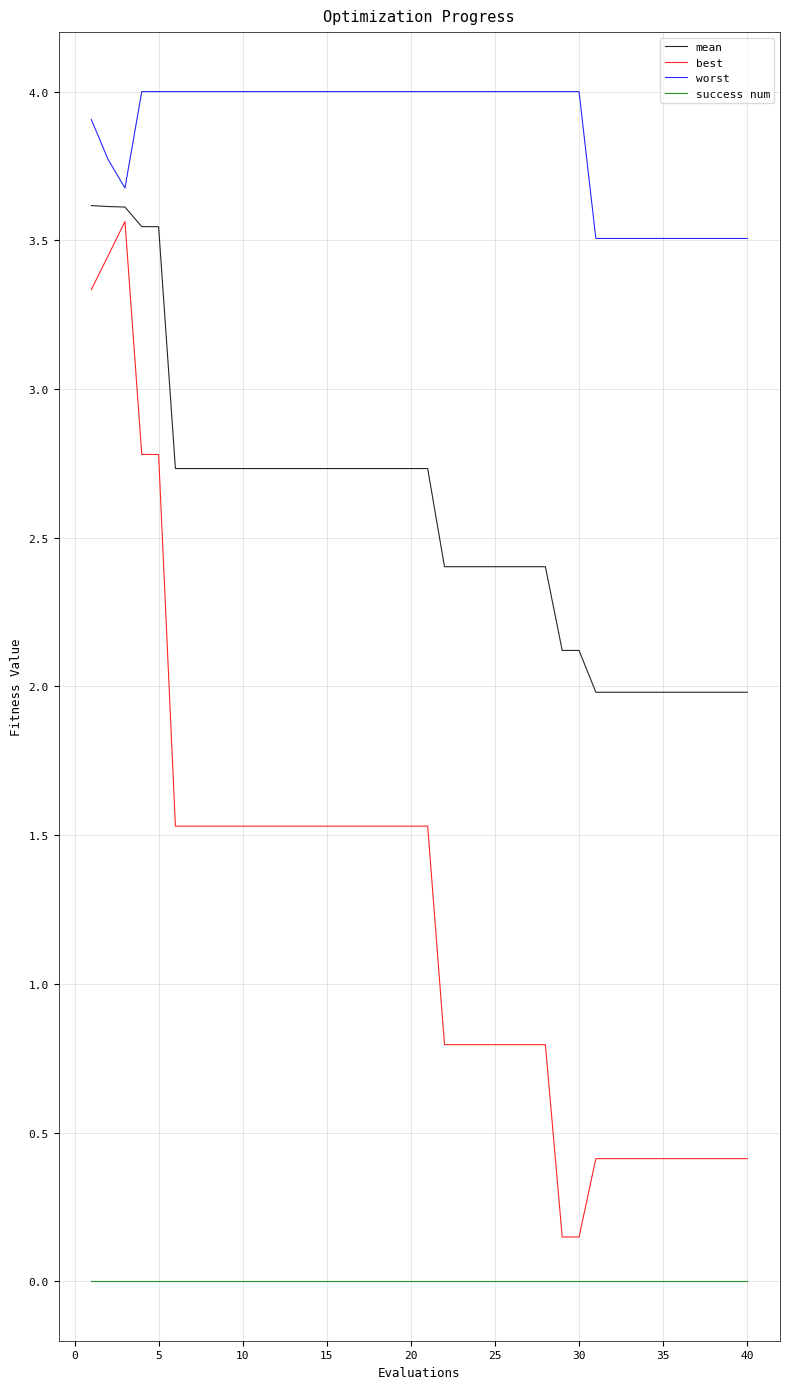

List the series in order of their peak value, lowest first.

success num, best, mean, worst